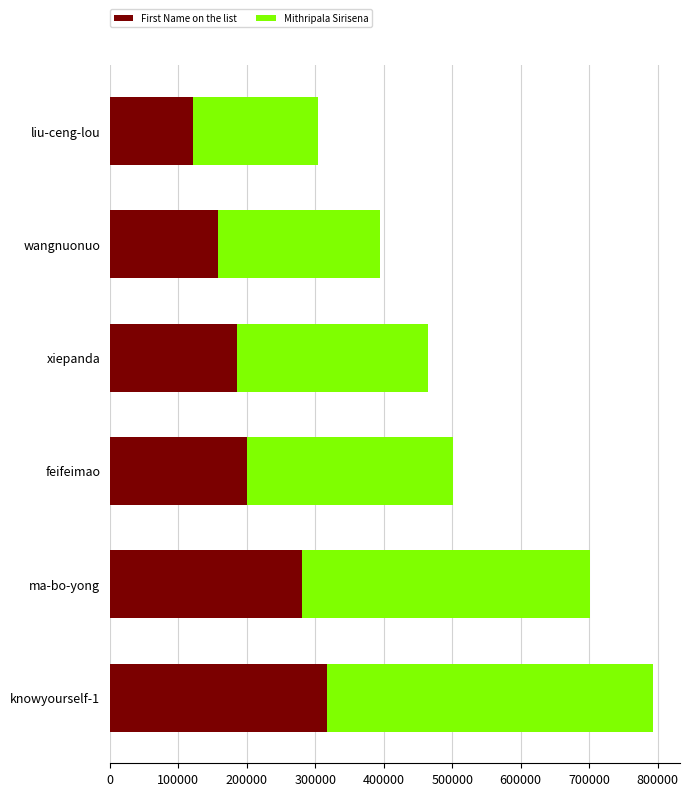

The value of First Name on the list at wangnuonuo is 250939.8. True or false?

False